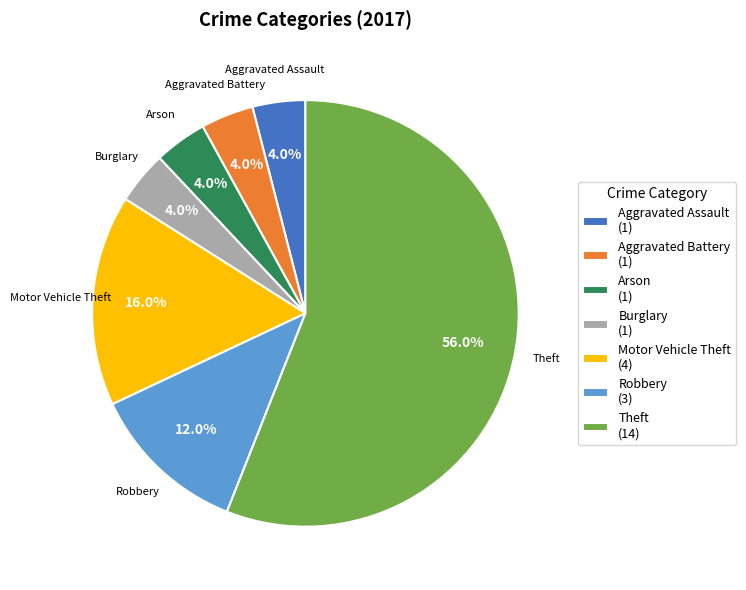

Is there any slice that represents more than half of the pie?

Yes